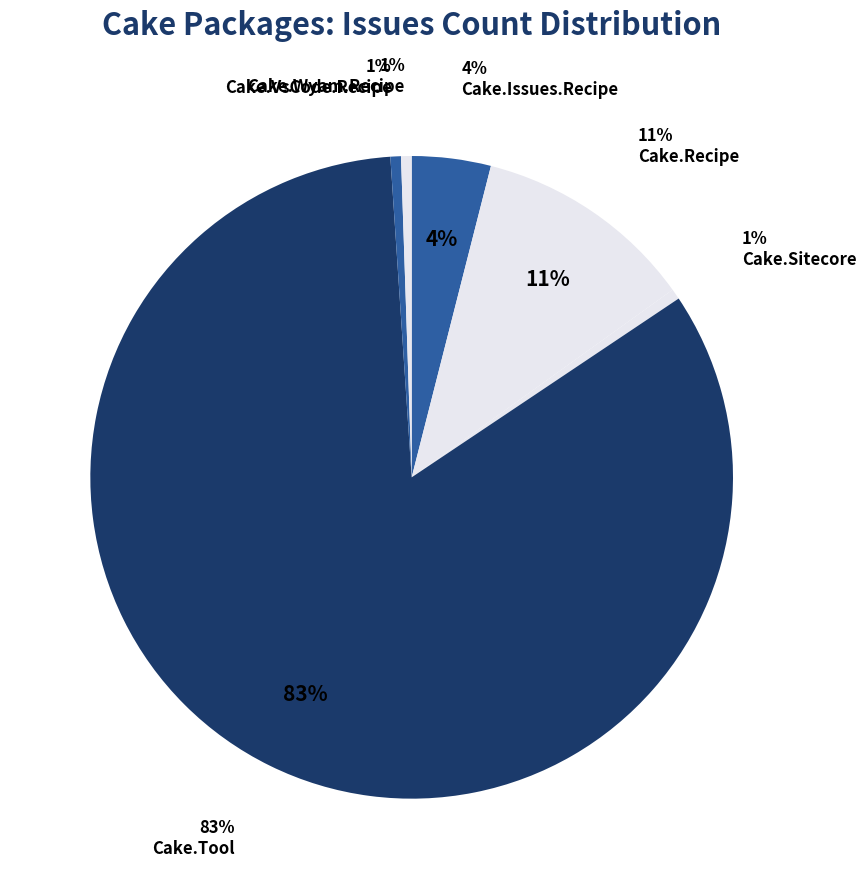

The Cake.Dungeon slice represents 7% of the pie. True or false?

False